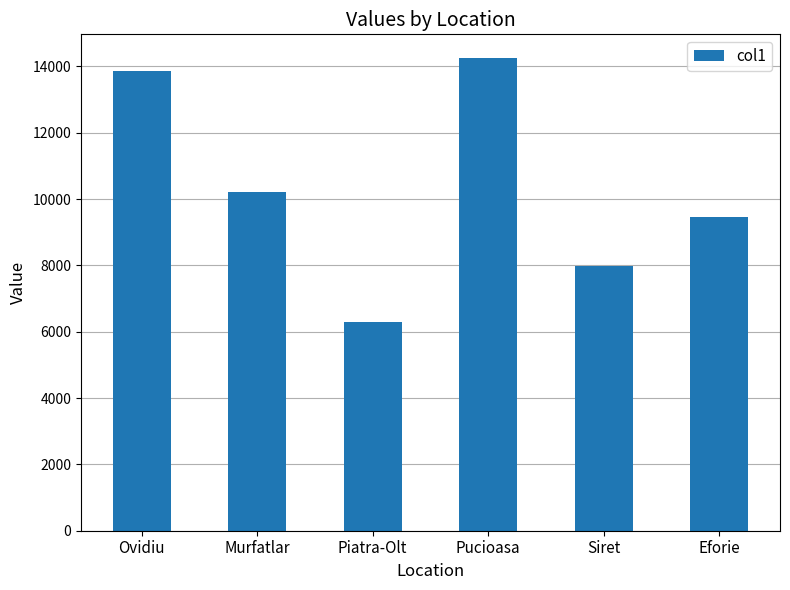

How many bars are there in total?

6